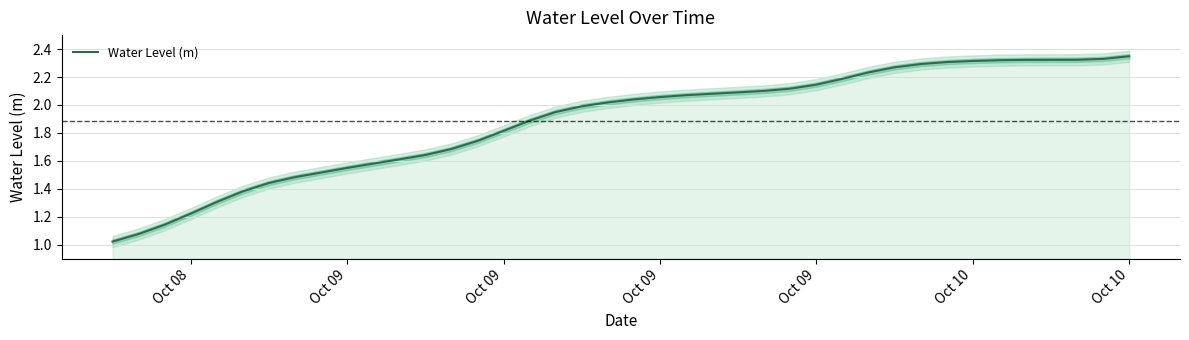

Count the number of data series in this chart.

1